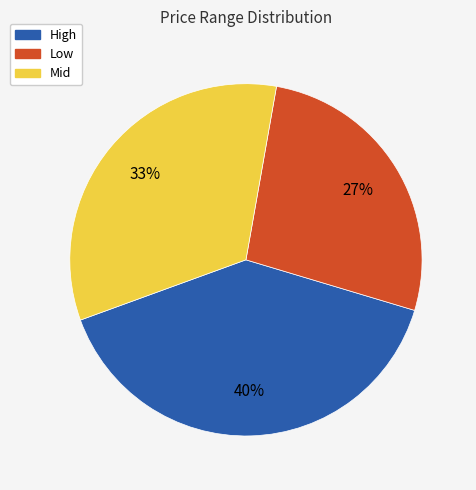

How many segments does this pie chart have?

3